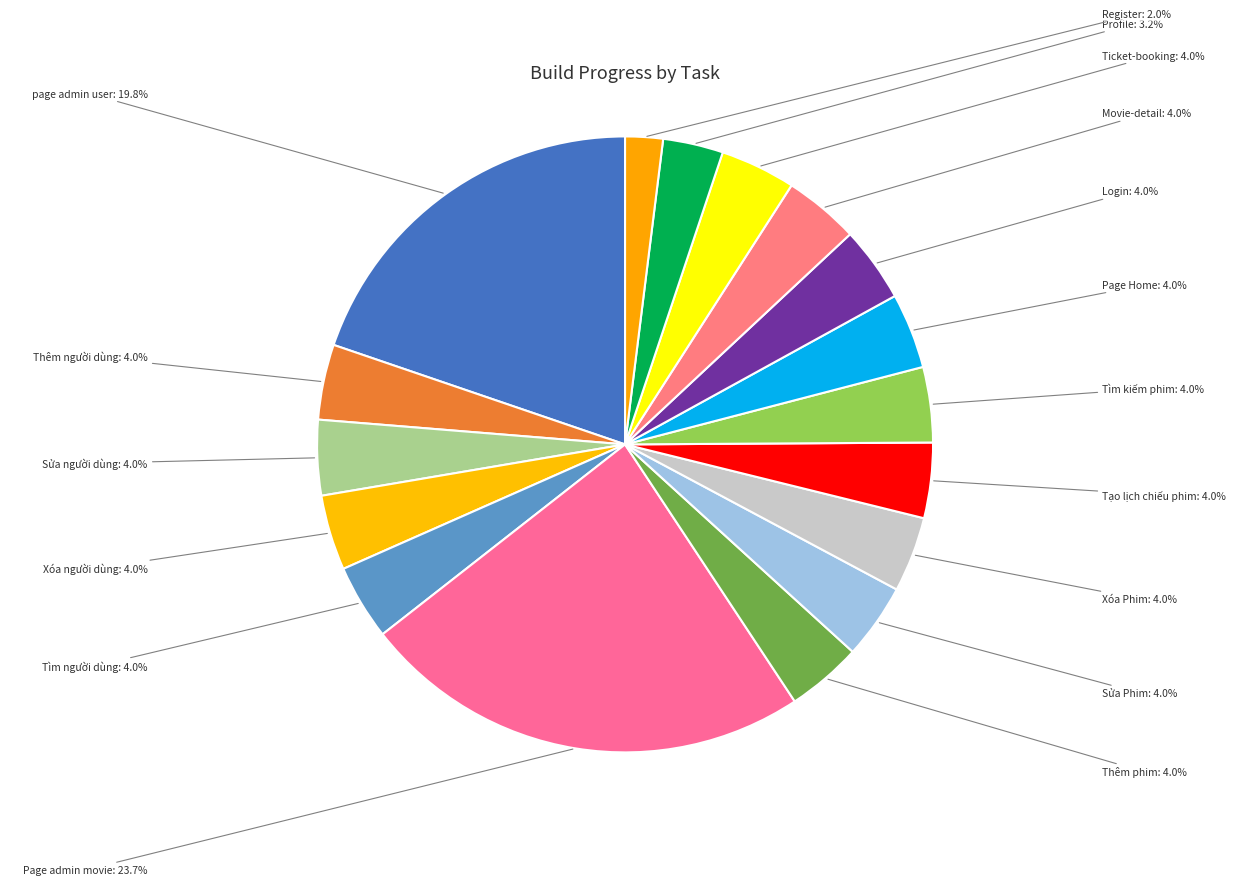

The Sửa Phim slice represents 18% of the pie. True or false?

False